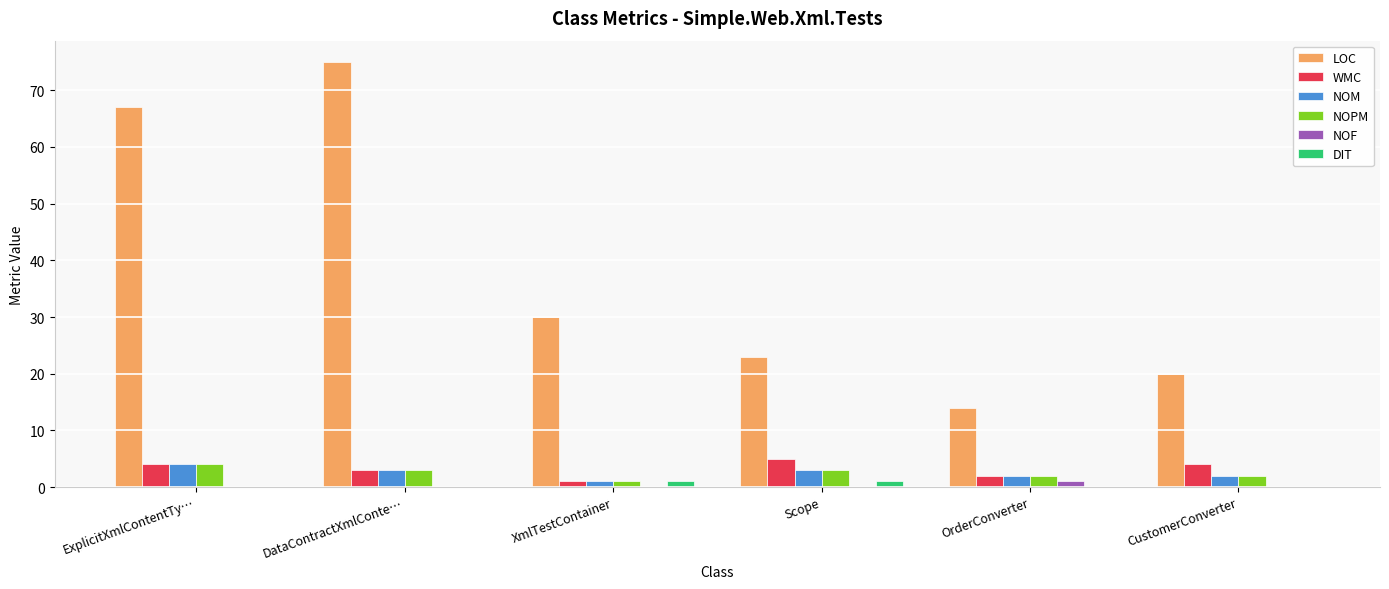

True or false: NOPM has a value of 3 at Scope.

True